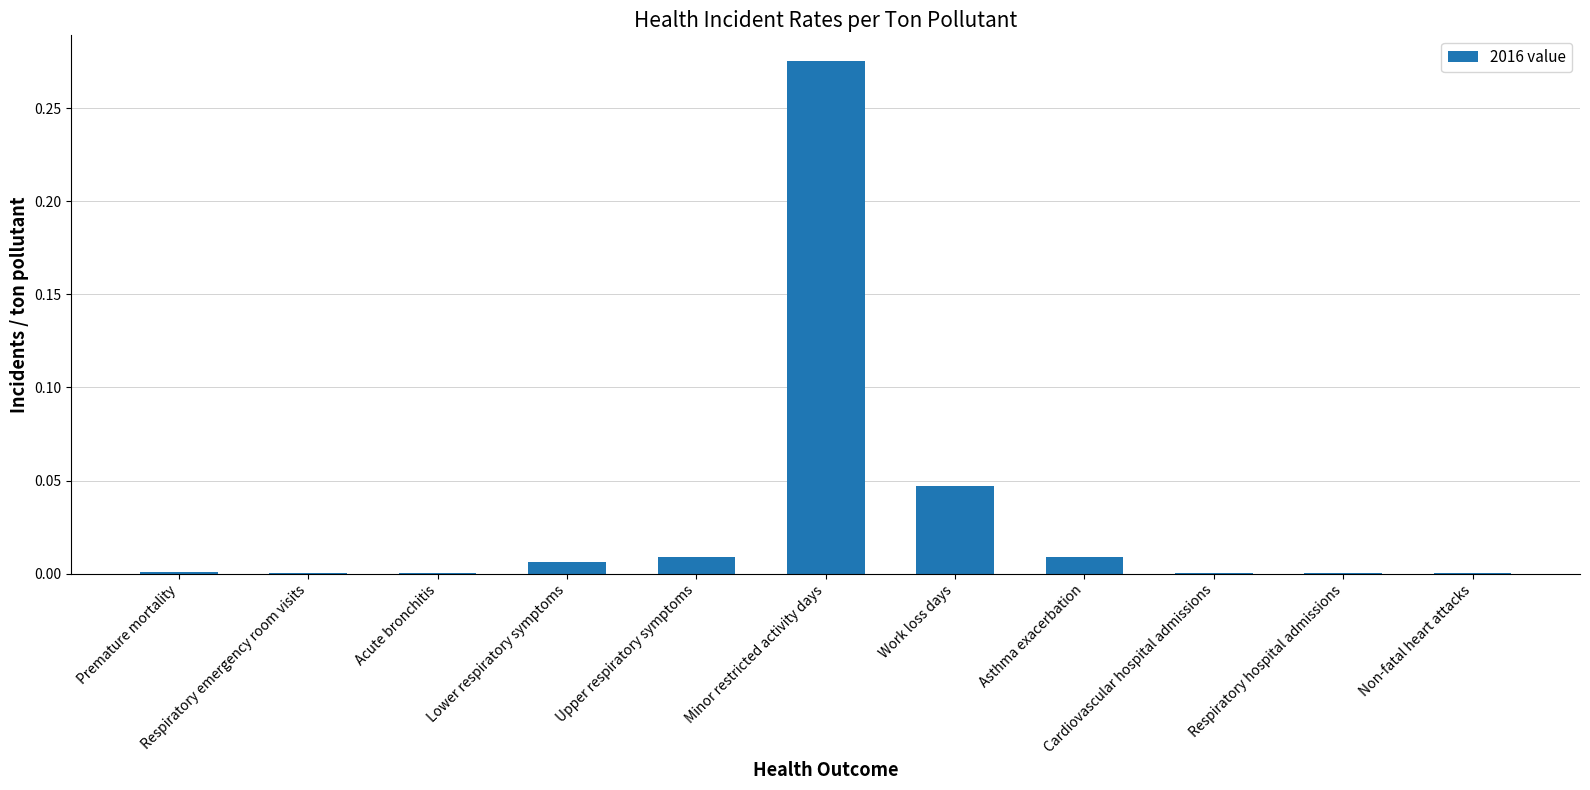

Which has a higher value, Acute bronchitis or Respiratory hospital admissions?

Acute bronchitis